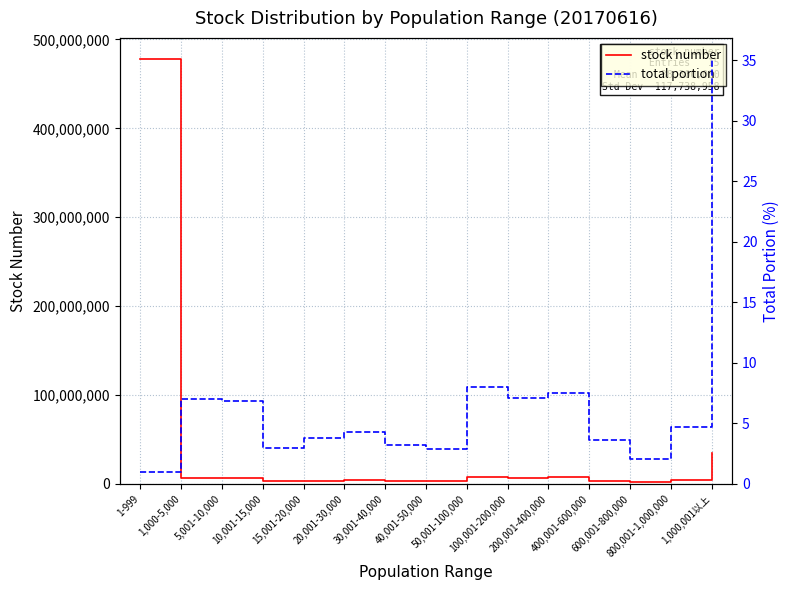

True or false: total portion and stock number intersect in this chart.

False